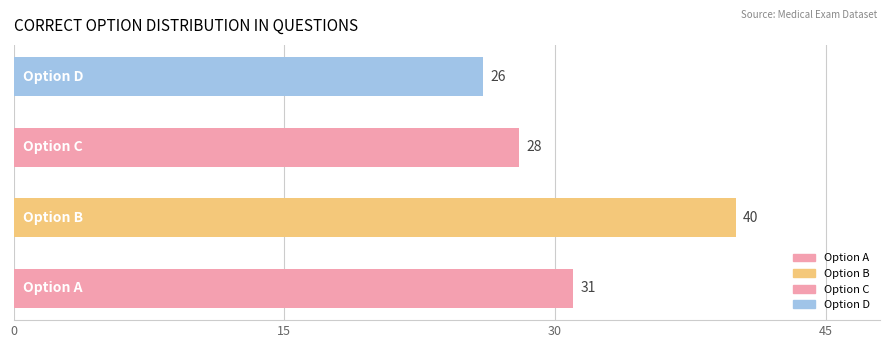

How many values are between 28 and 40?

3